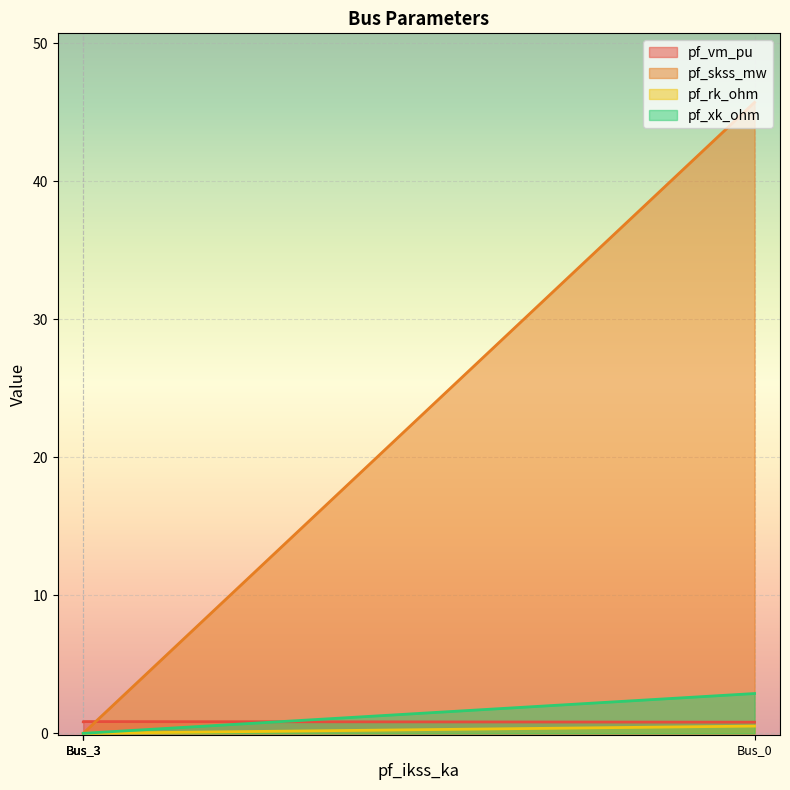

True or false: pf_skss_mw and pf_rk_ohm cross at least once.

False